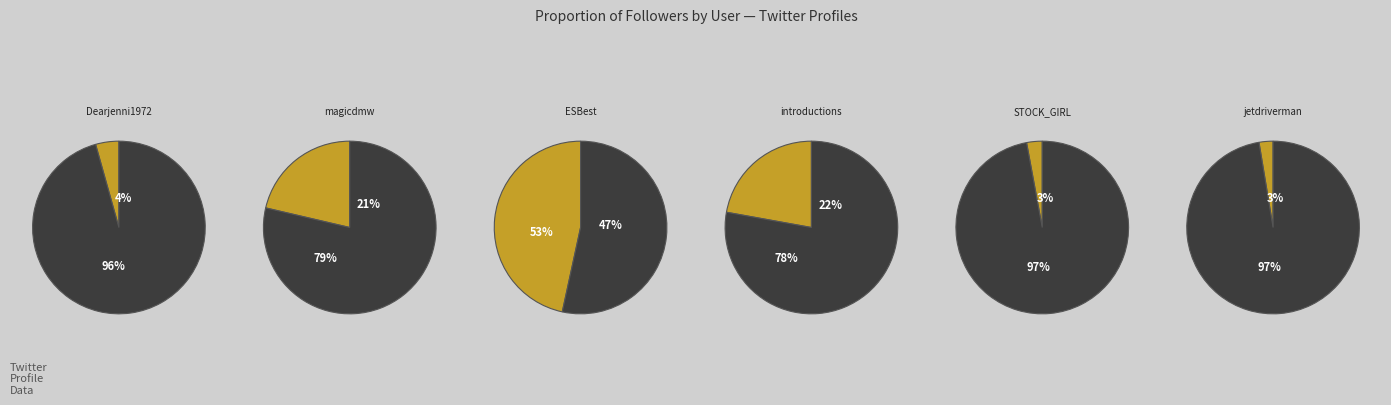

To the nearest percent, what portion does magicdmw represent?

21%